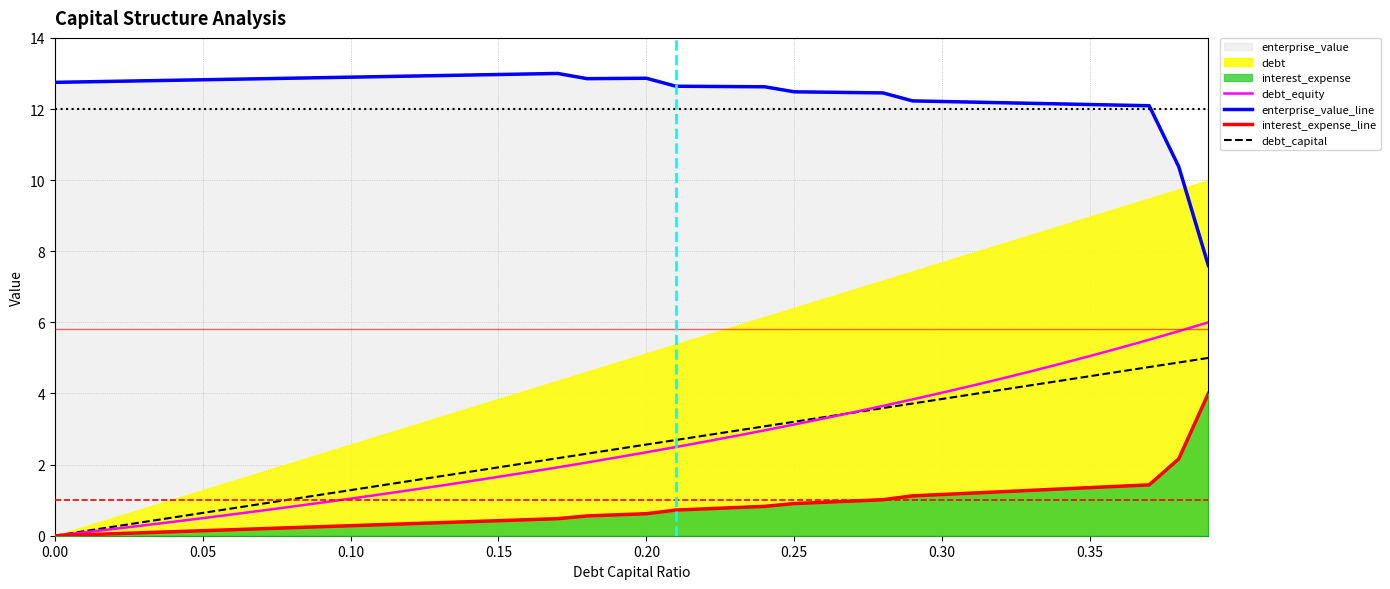

True or false: debt_equity has a value of 5.1 at 0.35.

True